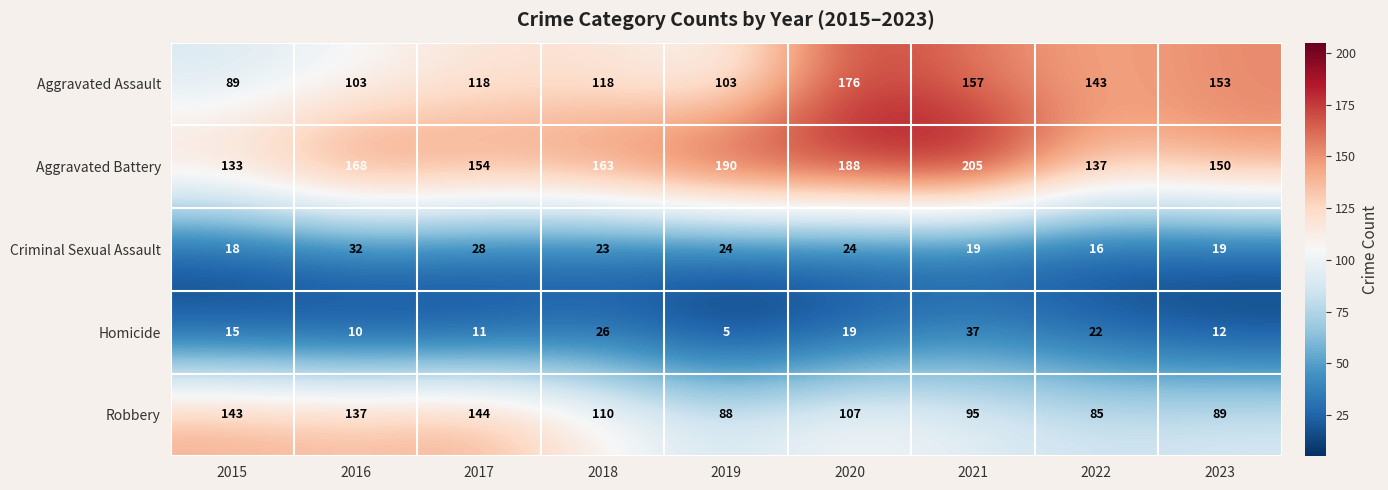

How many distinct data groups are displayed?

5